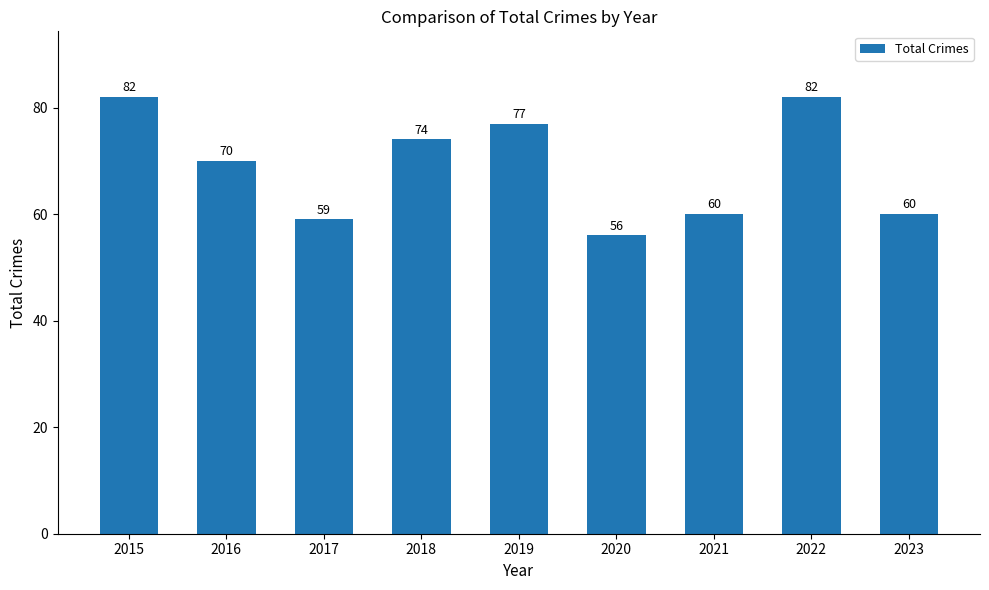

What is the sum of all values?

620